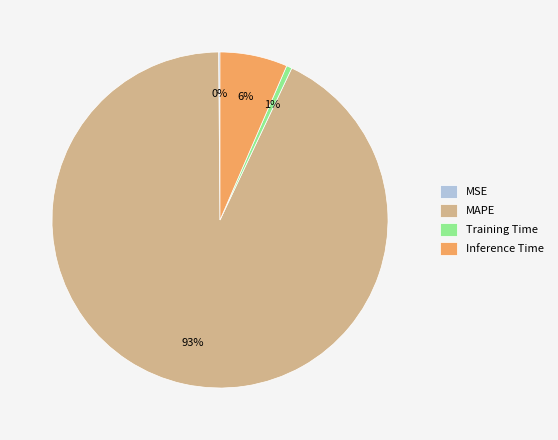

Is the sum of MAPE and Training Time greater than half?

Yes